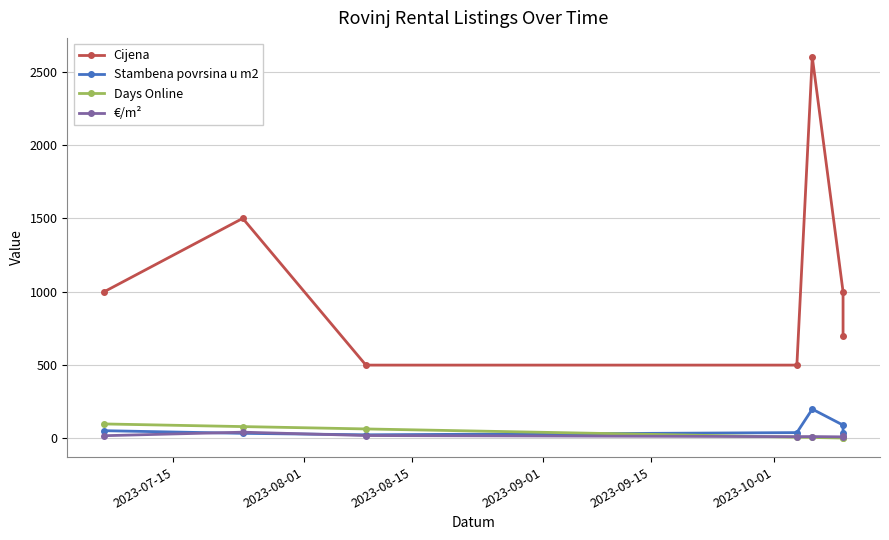

True or false: Days Online and Cijena cross at least once.

False